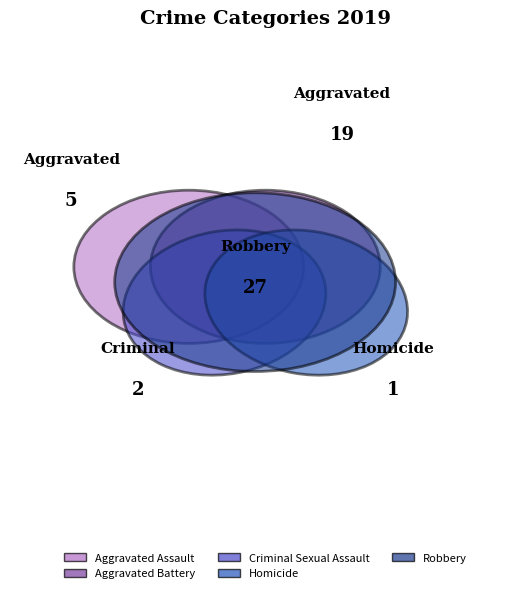

To the nearest percent, what portion does Homicide represent?

2%